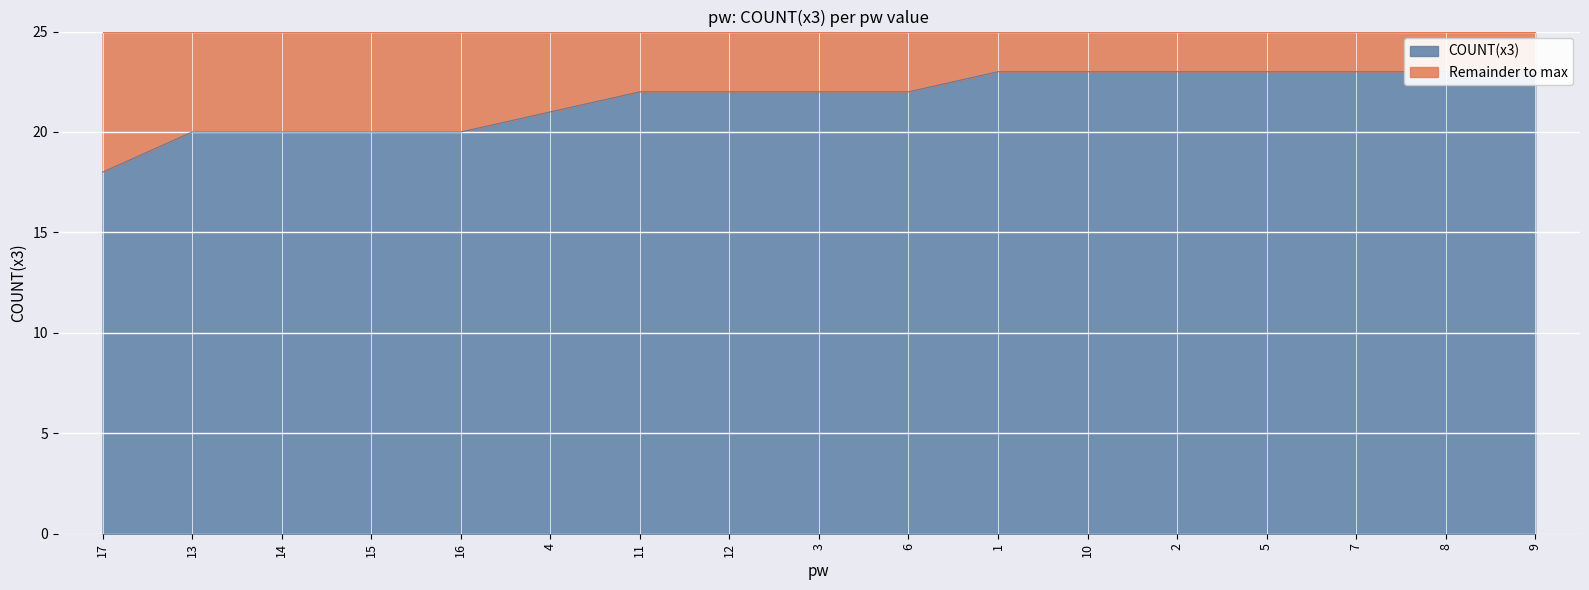

What is the value of the 12th point from the left?

23